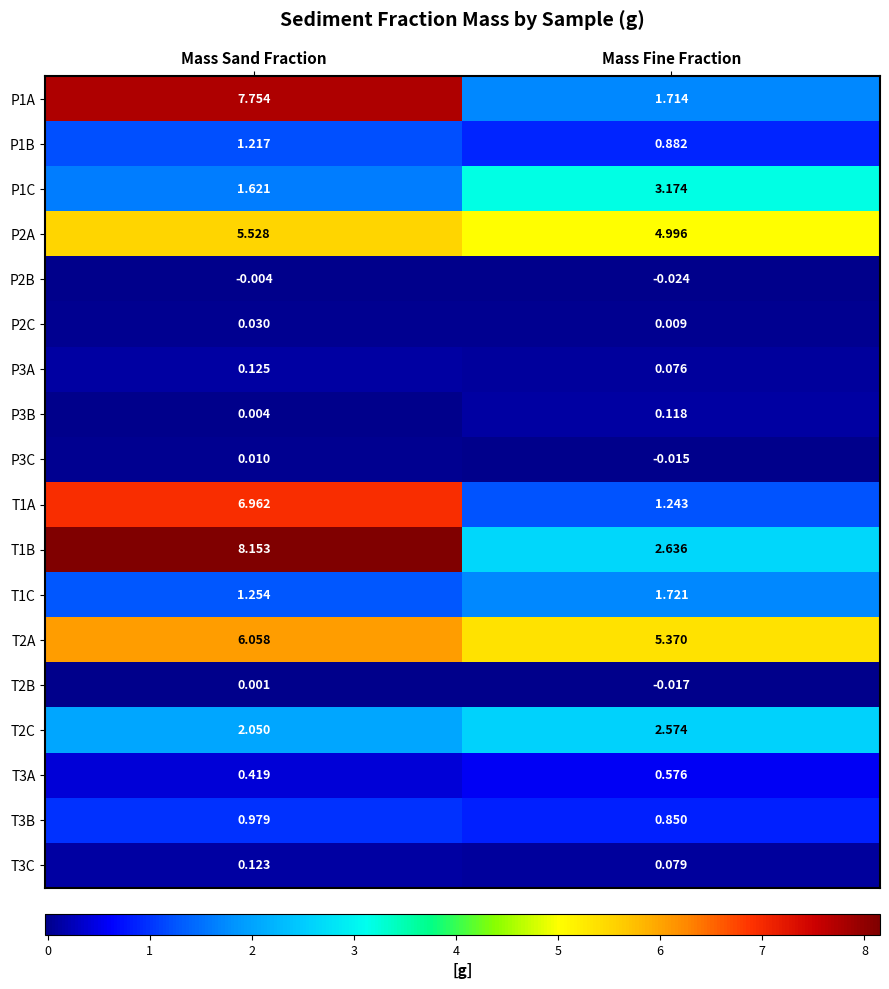

Is the value of T2B at Mass Sand Fraction greater than the value of T1A at Mass Sand Fraction?

No